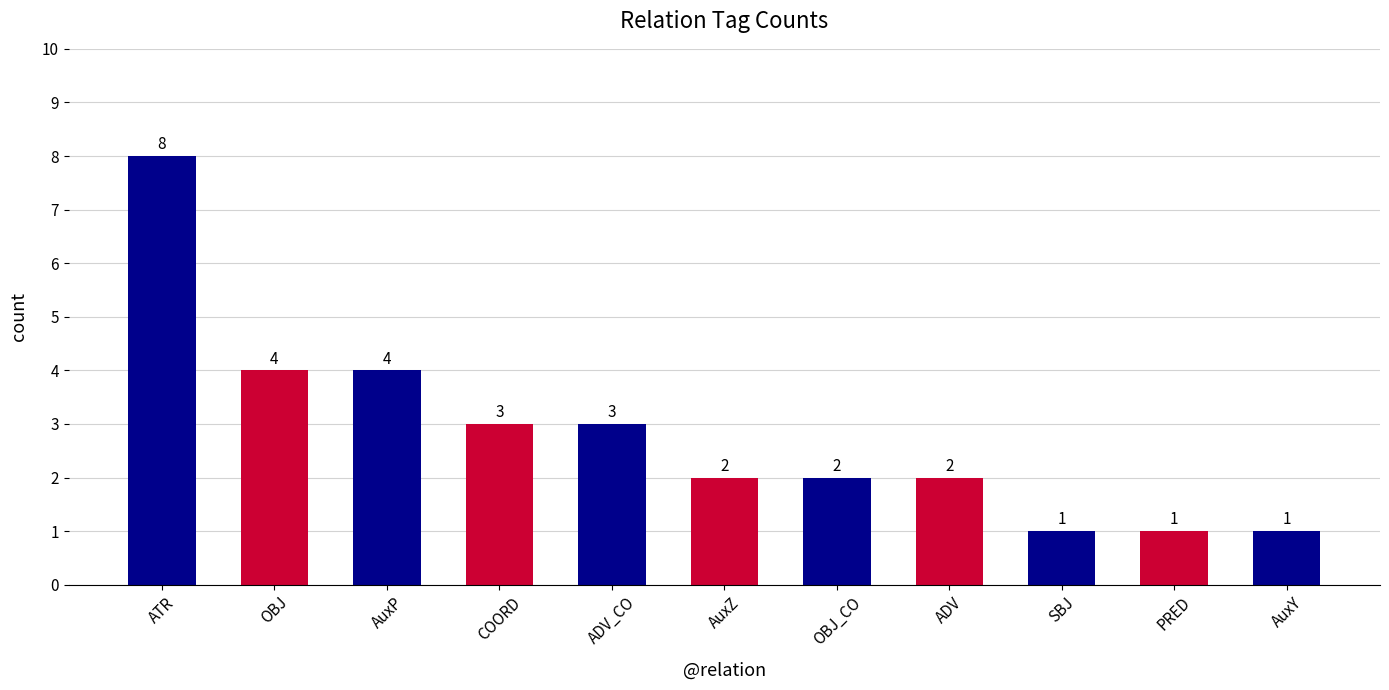

What is the value of the 5th bar from the left?

3